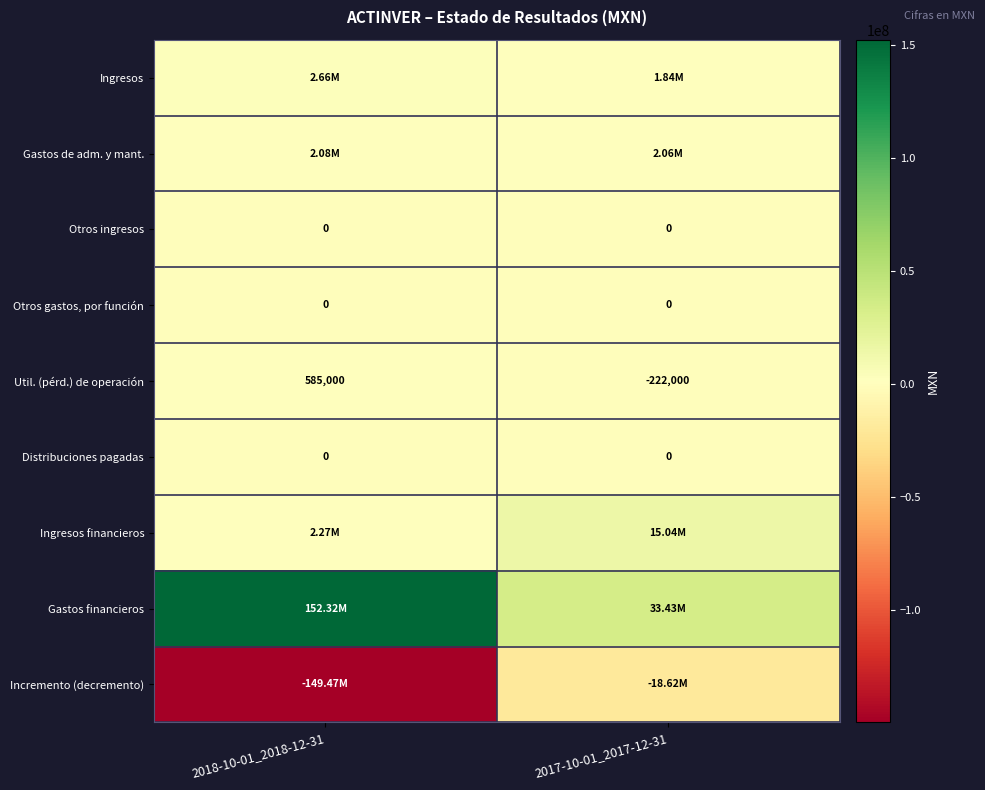

Is the value of Otros gastos, por función at 2017-10-01_2017-12-31 greater than the value of Util. (pérd.) de operación at 2017-10-01_2017-12-31?

Yes